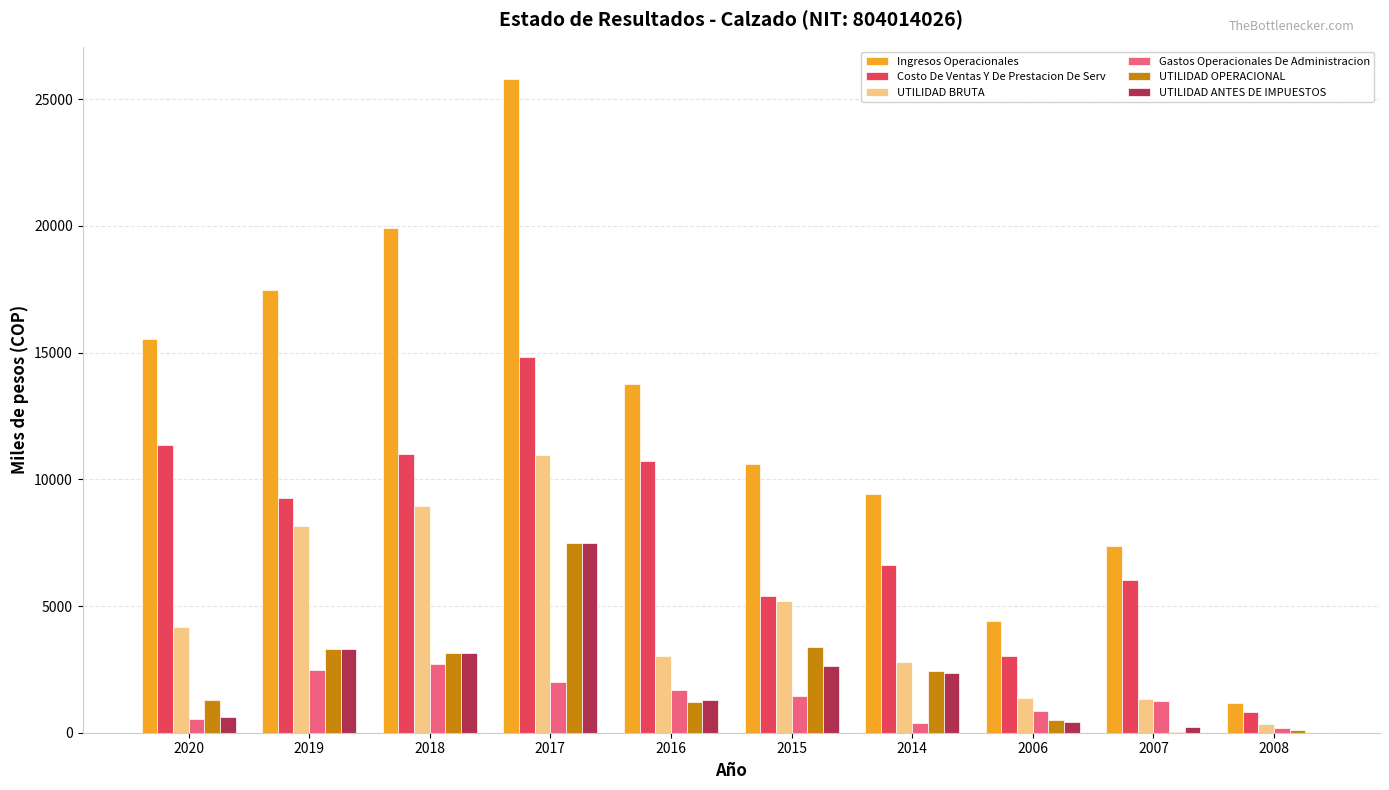

At which label does Costo De Ventas Y De Prestacion De Serv reach its peak?

2017